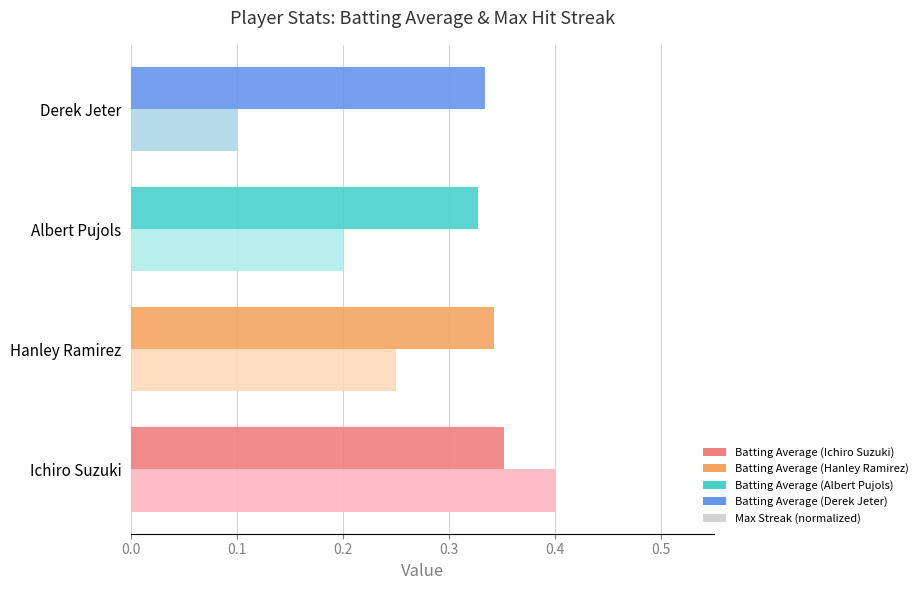

Which category has the lowest value across all series?

Derek Jeter